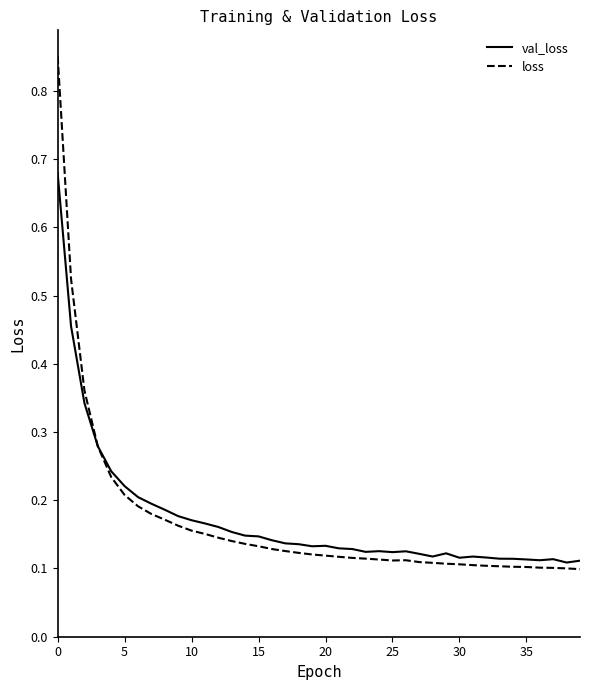

Rank the series by their maximum value, from highest to lowest.

loss, val_loss